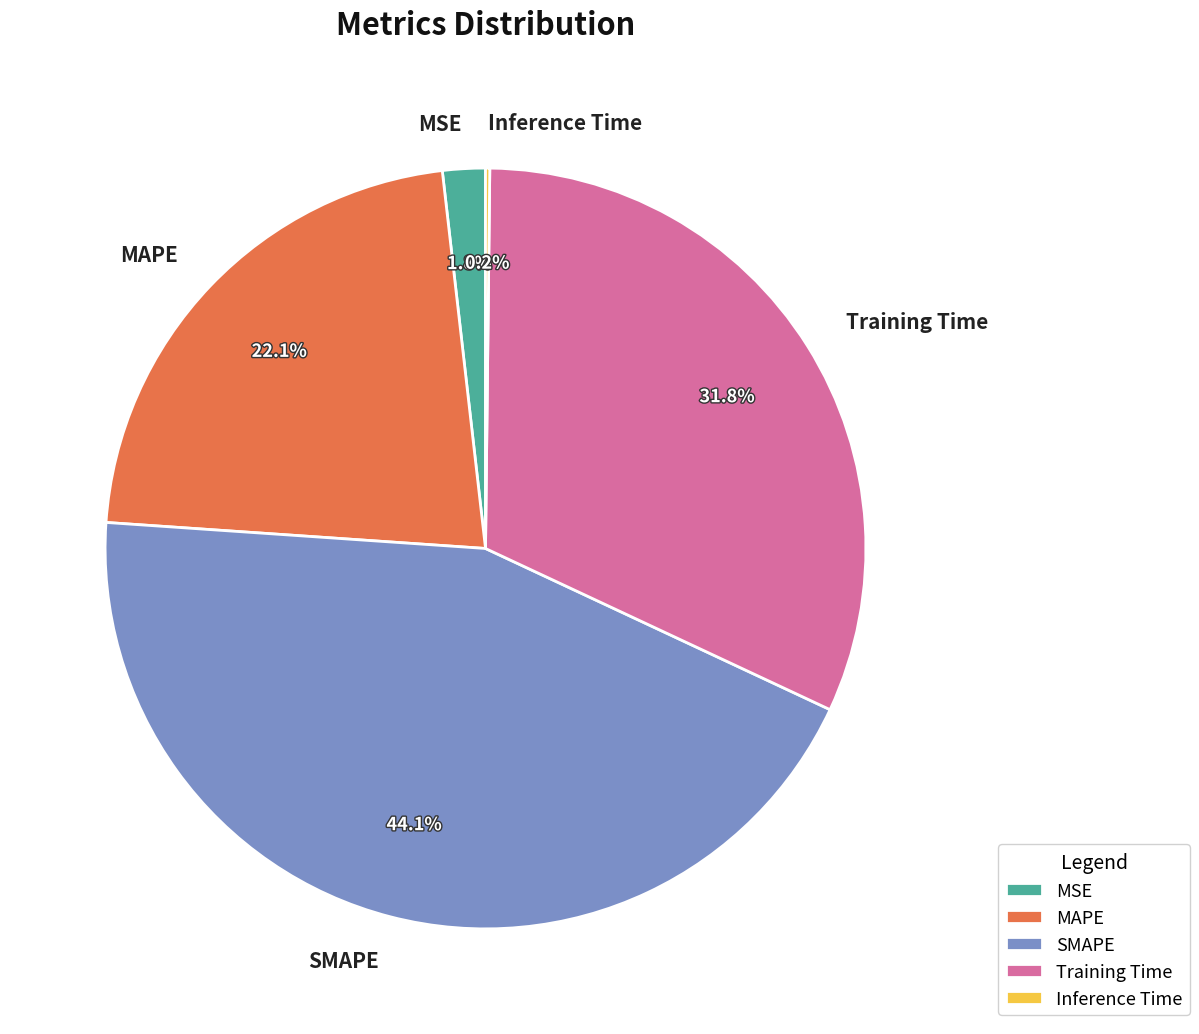

Which has a higher value, MSE or SMAPE?

SMAPE